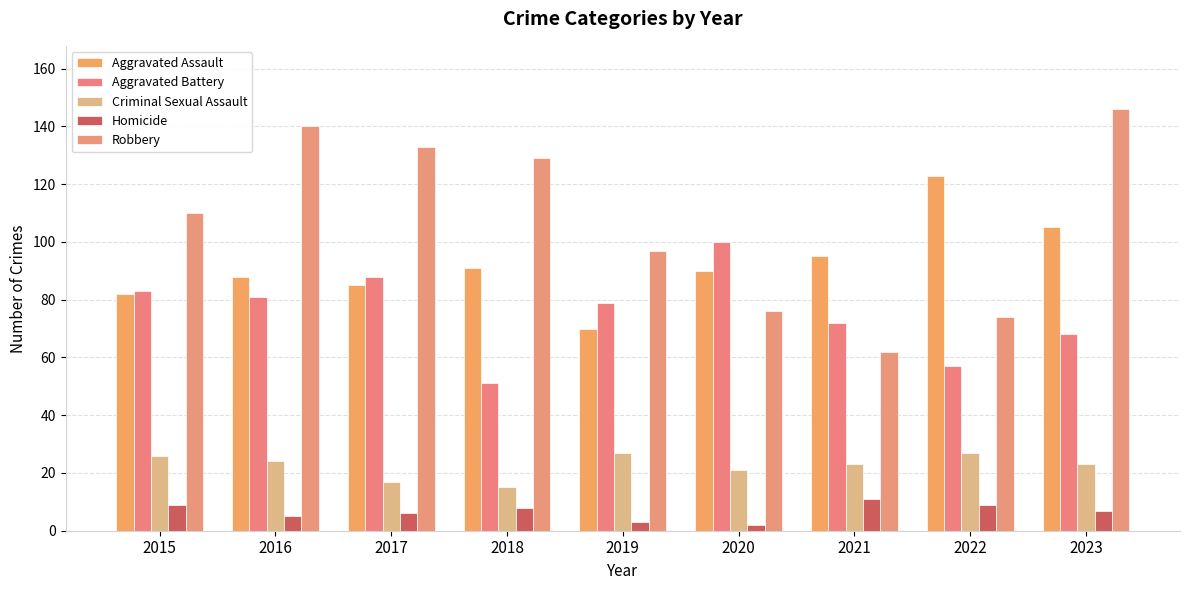

What is the value of the Aggravated Assault bar at the 7th from the left?

95